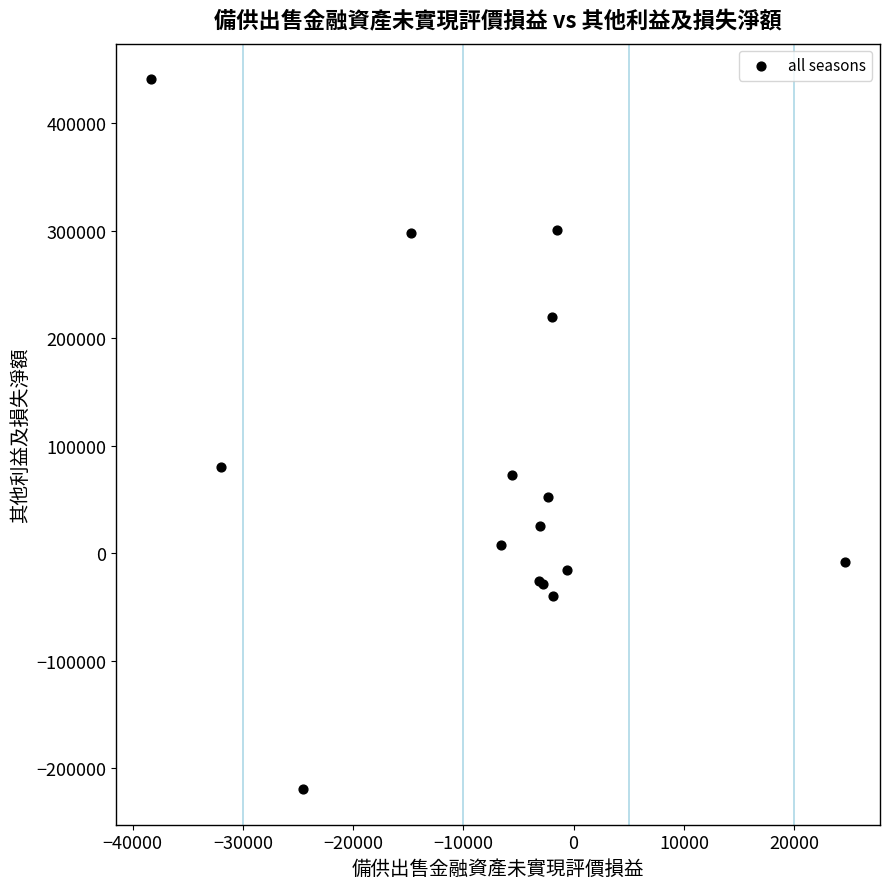

What Y value in the scatter plot is closest to 110878?

80200